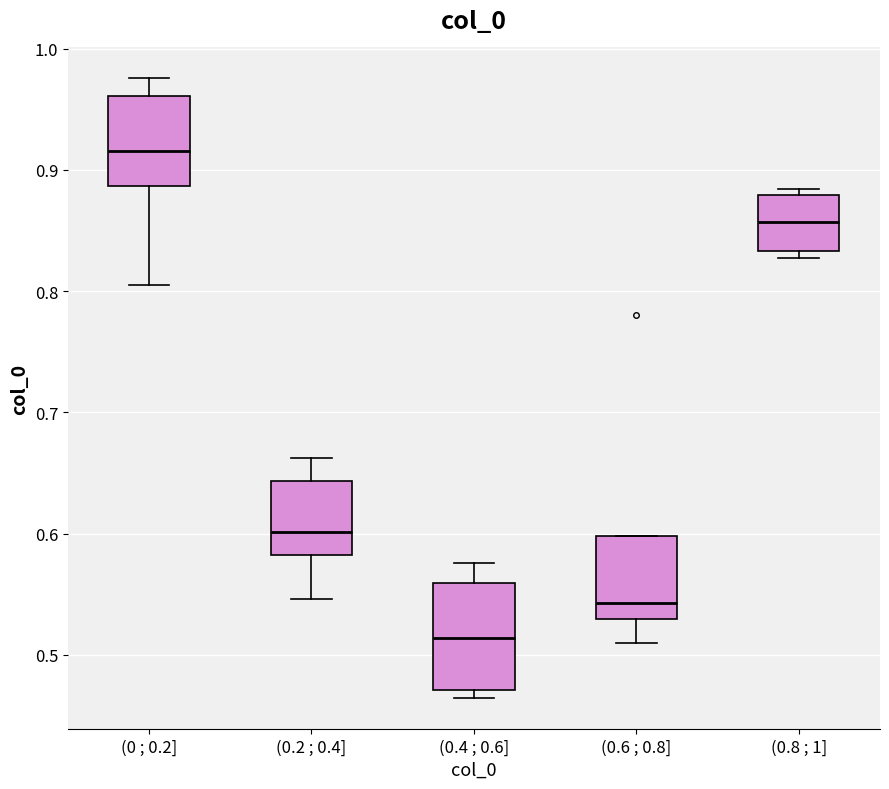

Comparing the boxes themselves (not the whiskers), which one is the tallest?

(0.4 ; 0.6]